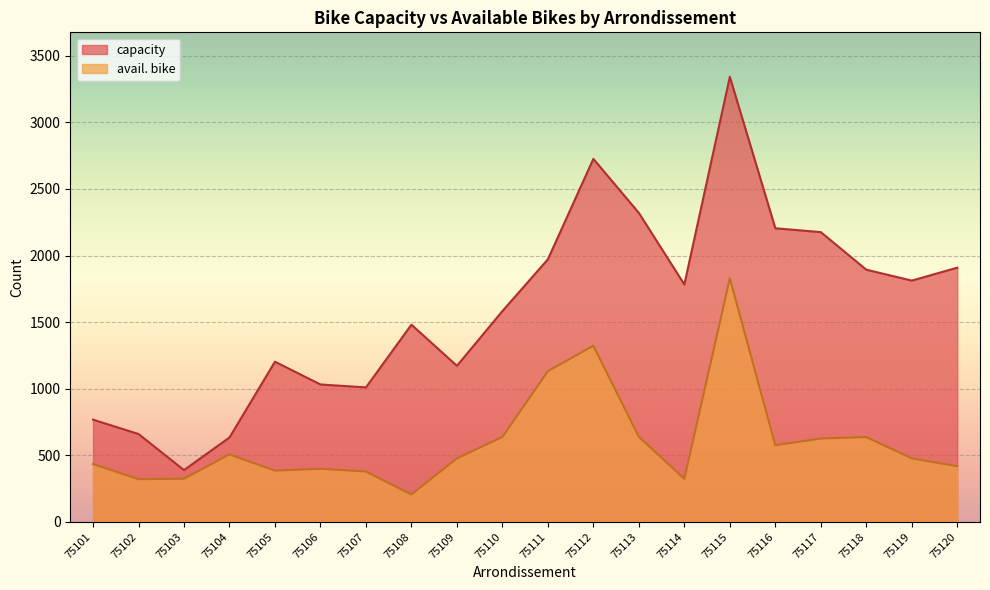

How many interior local valleys does the capacity series have?

5